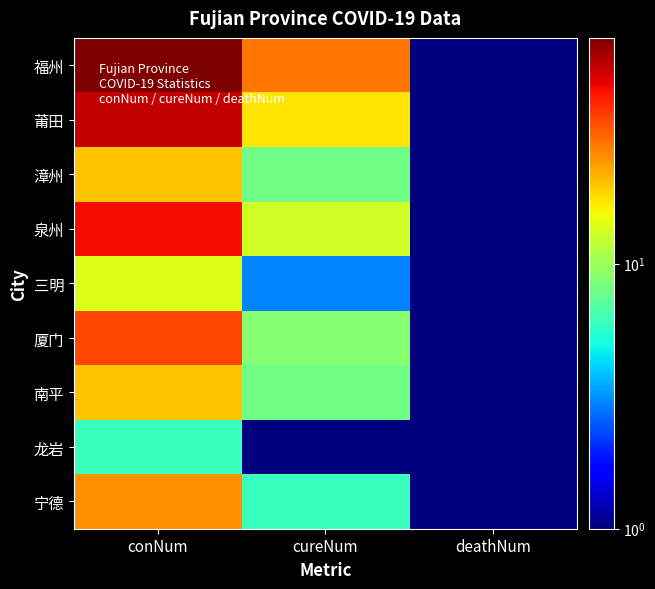

Reading right to left, extract all data points from this chart.

福州: deathNum=0.5	cureNum=28.0	conNum=71.0
莆田: deathNum=0.5	cureNum=17.0	conNum=55.0
漳州: deathNum=0.5	cureNum=8.0	conNum=20.0
泉州: deathNum=0.5	cureNum=13.0	conNum=46.0
三明: deathNum=0.5	cureNum=3.0	conNum=14.0
厦门: deathNum=0.5	cureNum=9.0	conNum=35.0
南平: deathNum=0.5	cureNum=8.0	conNum=20.0
龙岩: deathNum=0.5	cureNum=1.0	conNum=6.0
宁德: deathNum=0.5	cureNum=6.0	conNum=25.0